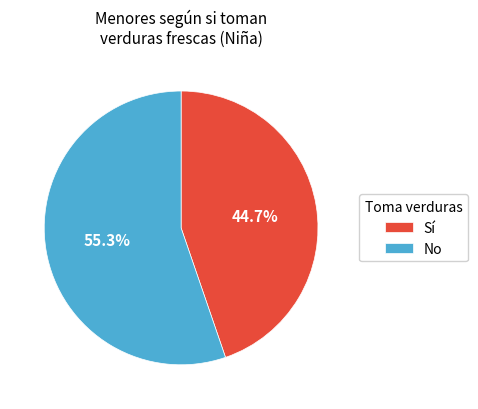

To the nearest percent, what is the average slice percentage?

50%